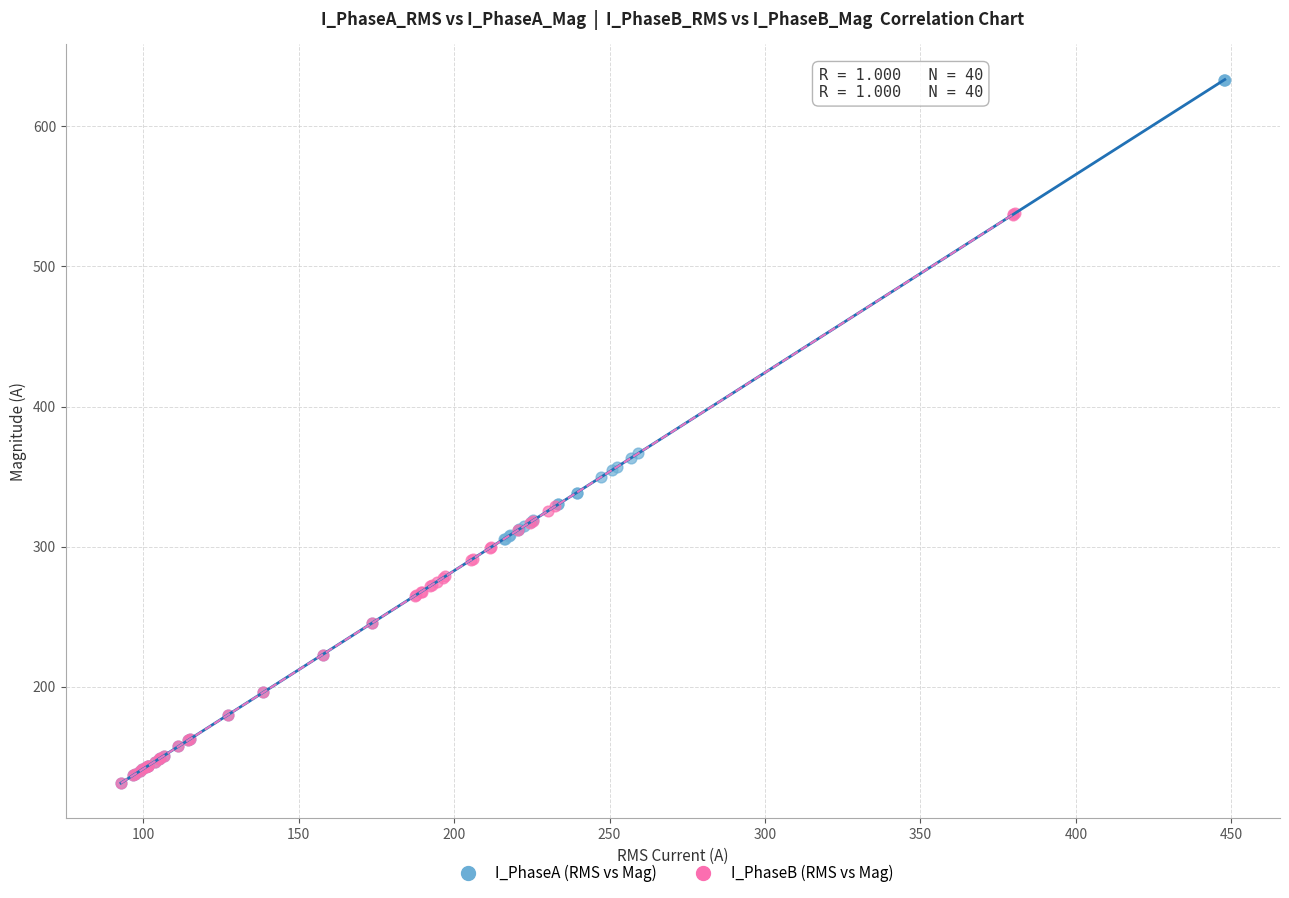

Which series has the largest Y range (max minus min)?

I_PhaseA (RMS vs Mag)